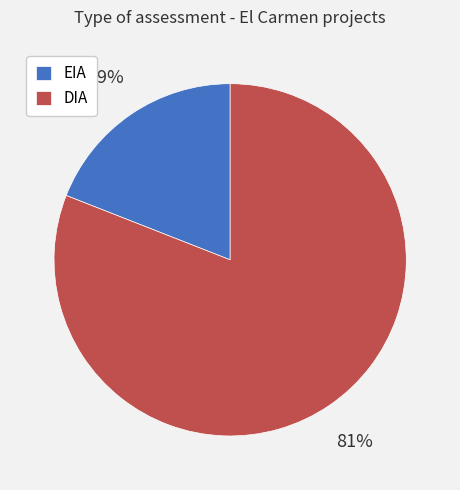

Is it true that DIA is 81% of the pie?

True